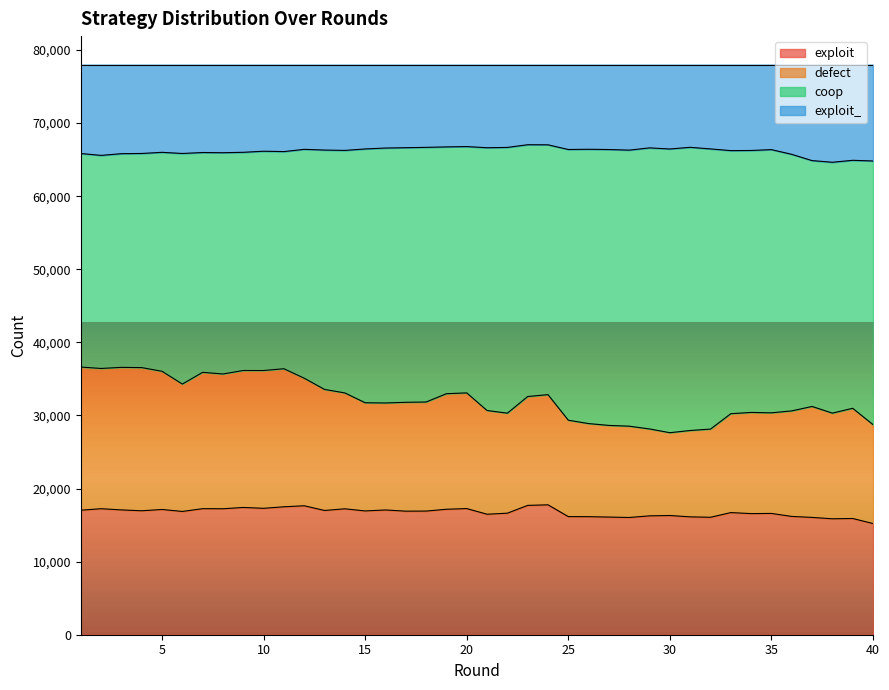

True or false: defect and exploit_ intersect in this chart.

False